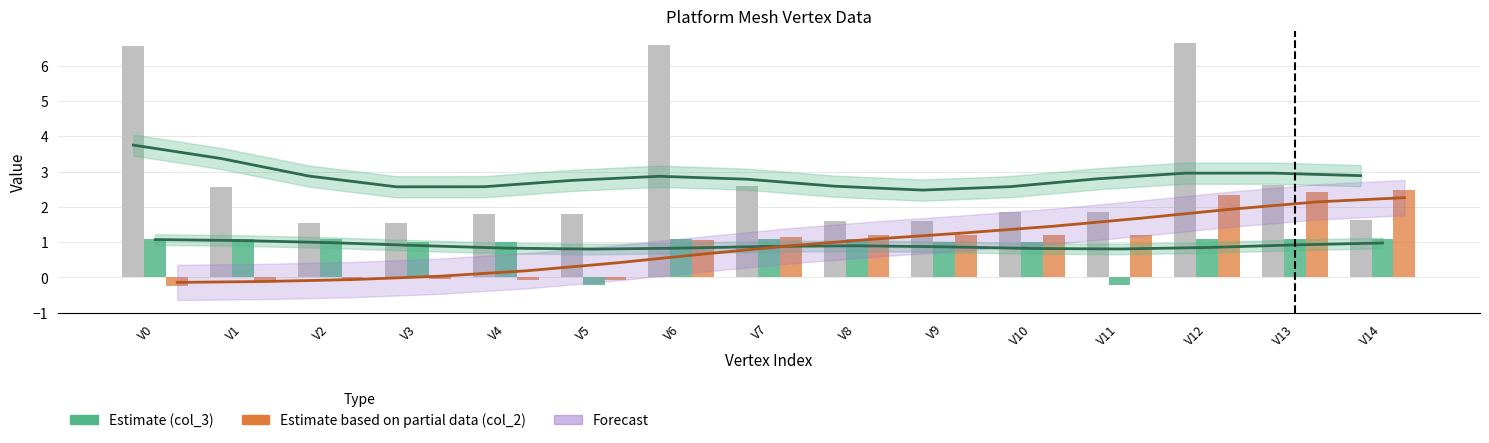

What is the sum of all Estimate (col_1) values?

42.7